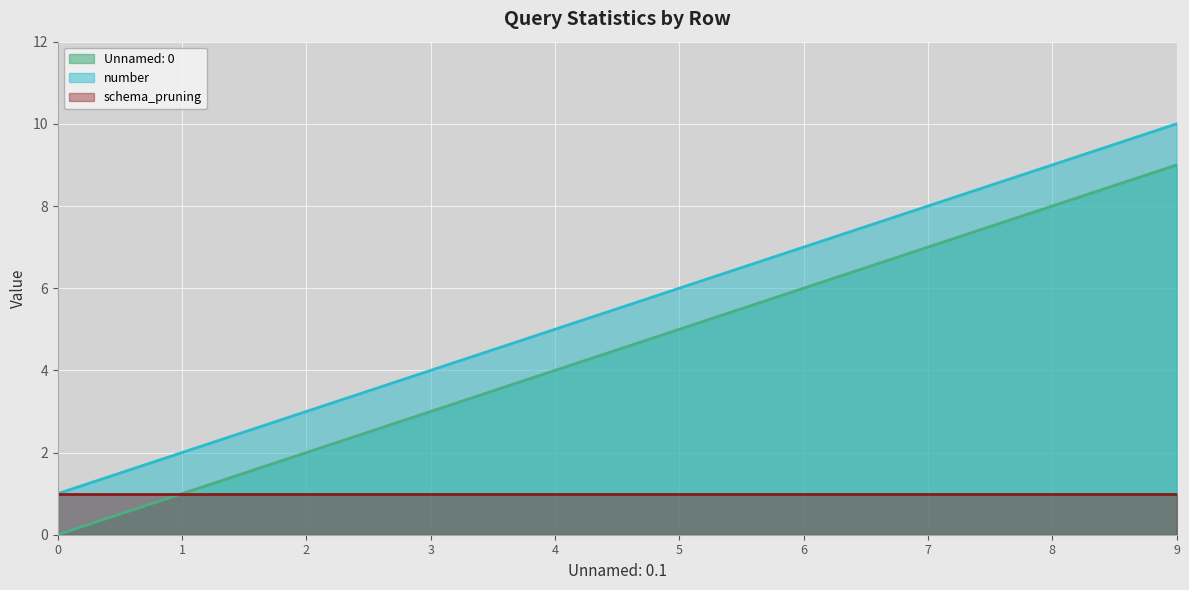

What is the average value of the Unnamed: 0 series?

4